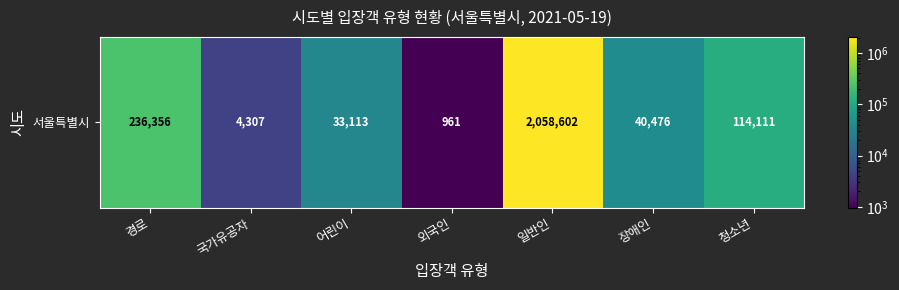

True or false: the data shows 203661 at 청소년.

False